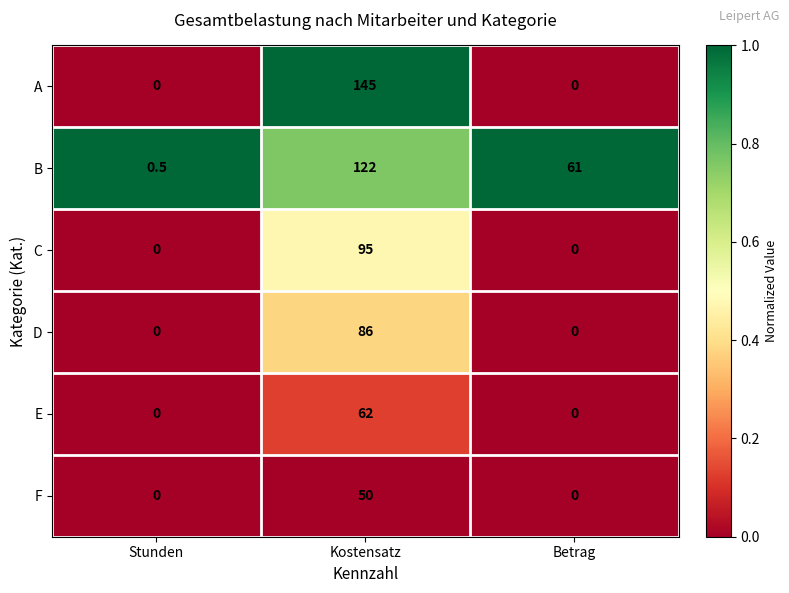

The value of B at Kostensatz is 122.0. True or false?

True